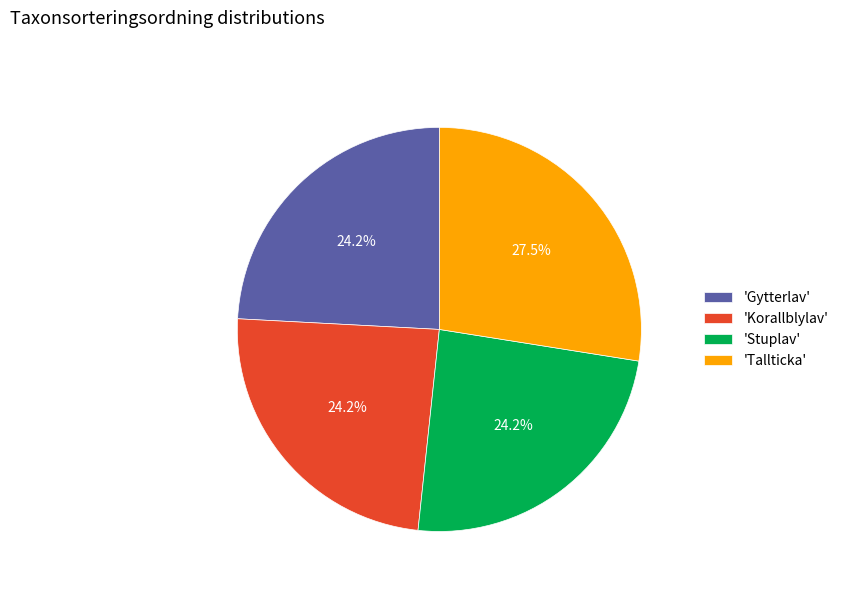

Does 'Stuplav' account for over 50% of the chart?

No